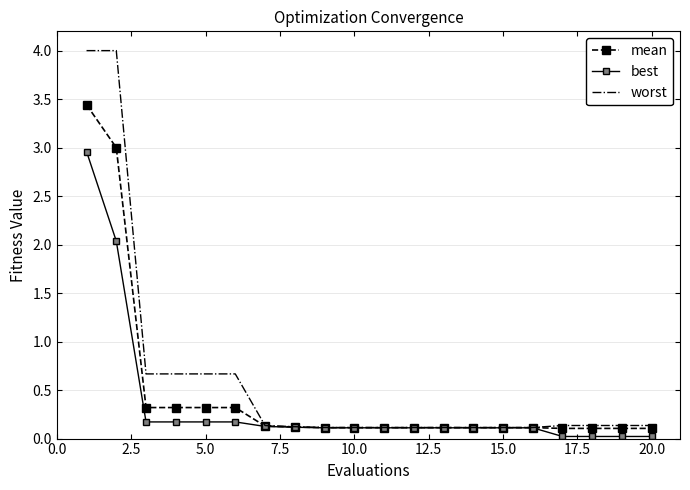

Rank the series by their maximum value, from highest to lowest.

worst, mean, best